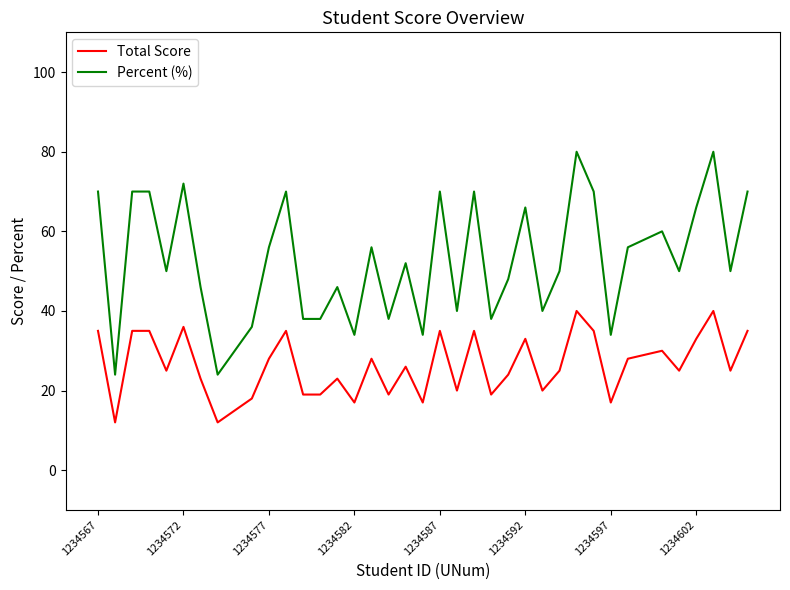

True or false: Percent (%) and Total Score intersect in this chart.

False